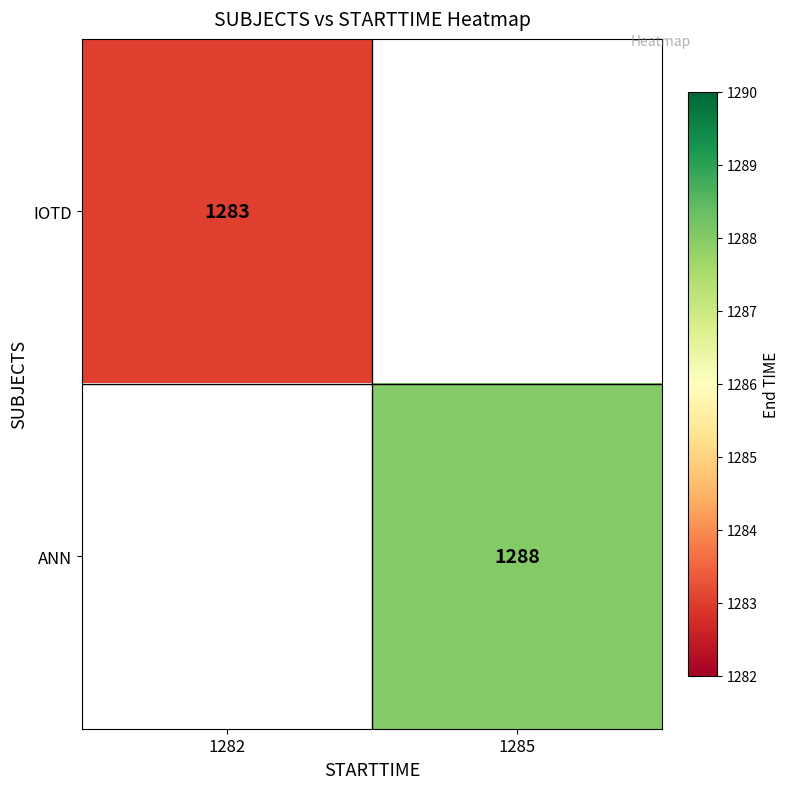

Is the value of ANN at 1285 greater than the value of IOTD at 1282?

Yes